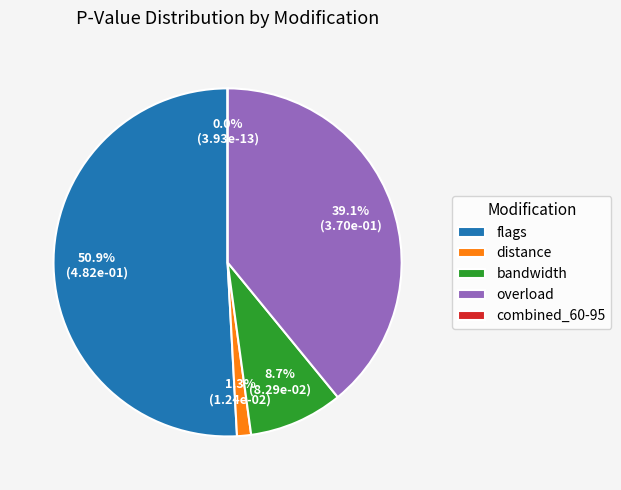

What is the largest slice in the pie chart?

flags